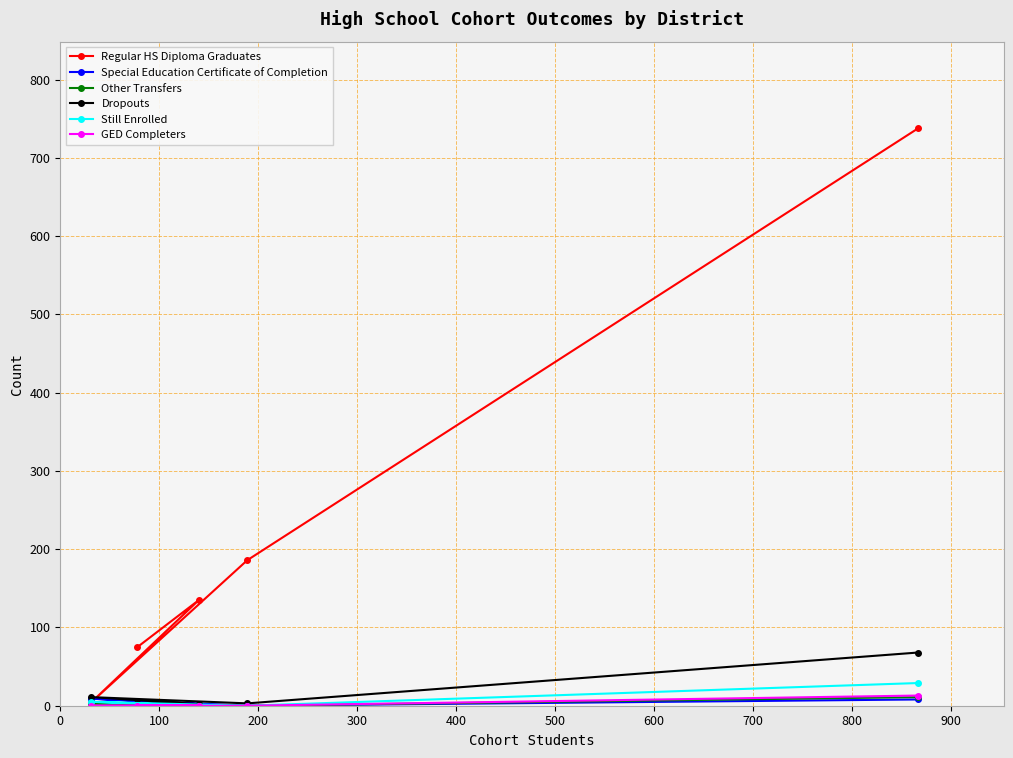

What is the greatest value displayed?

738